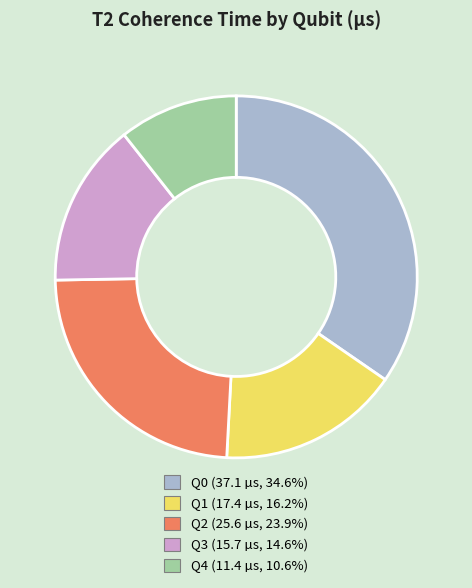

Do Q4 and Q2 together represent more than half of the pie?

No